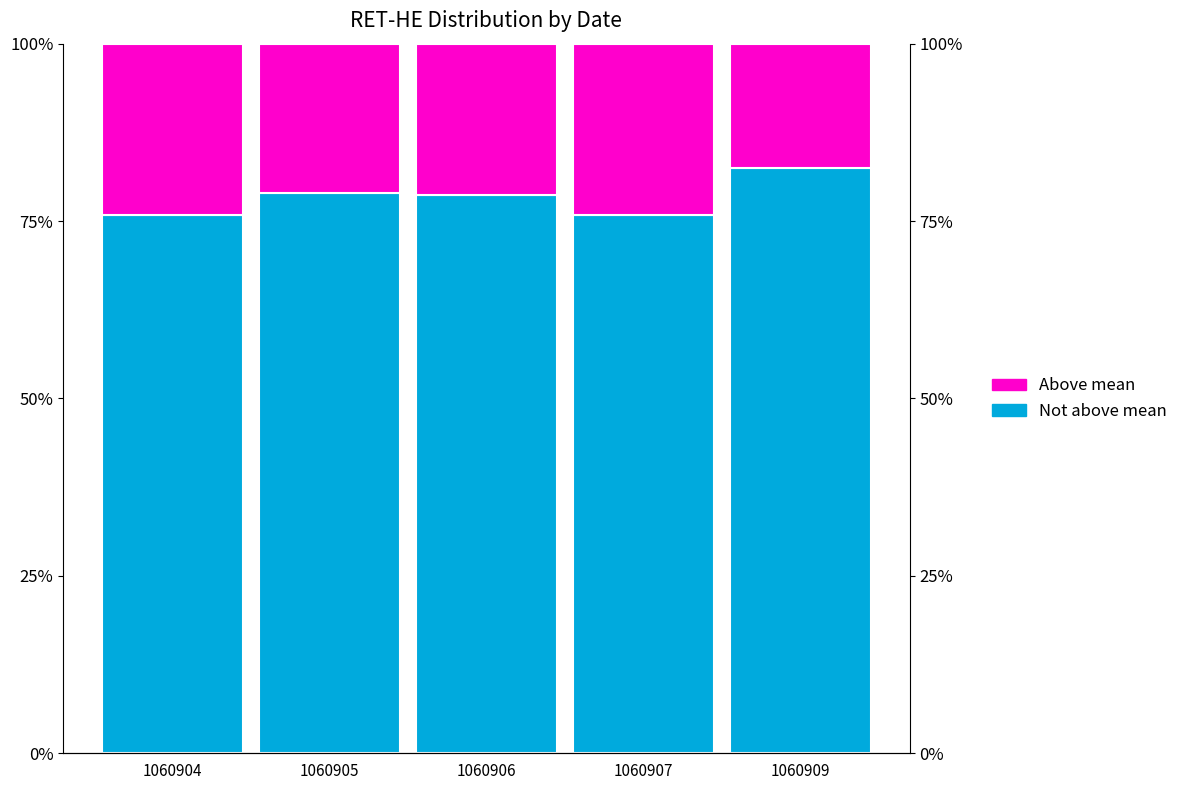

Where is RET-HE (mean) nearest to the value 20?

1060905